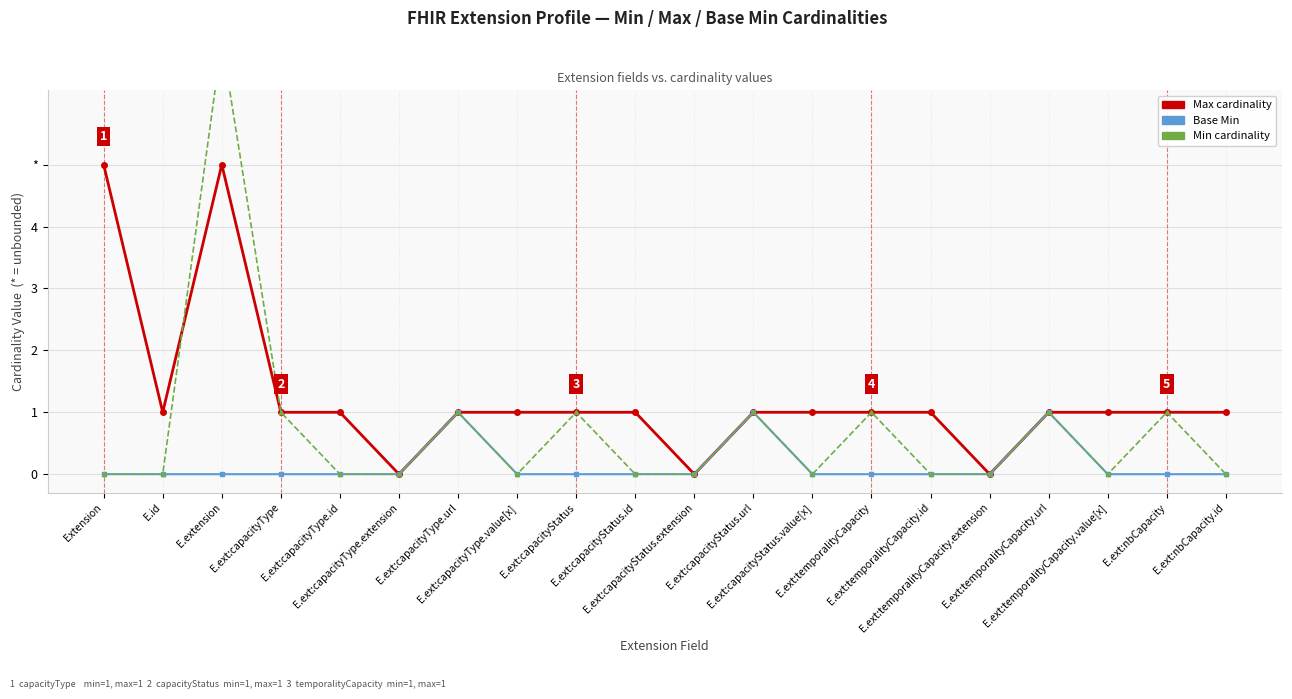

Rank the categories by Base Min value from lowest to highest.

Extension, E.id, E.extension, E.ext:capacityType, E.ext:capacityType.id, E.ext:capacityType.extension, E.ext:capacityType.value[x], E.ext:capacityStatus, E.ext:capacityStatus.id, E.ext:capacityStatus.extension, E.ext:capacityStatus.value[x], E.ext:temporalityCapacity, E.ext:temporalityCapacity.id, E.ext:temporalityCapacity.extension, E.ext:temporalityCapacity.value[x], E.ext:nbCapacity, E.ext:nbCapacity.id, E.ext:capacityType.url, E.ext:capacityStatus.url, E.ext:temporalityCapacity.url